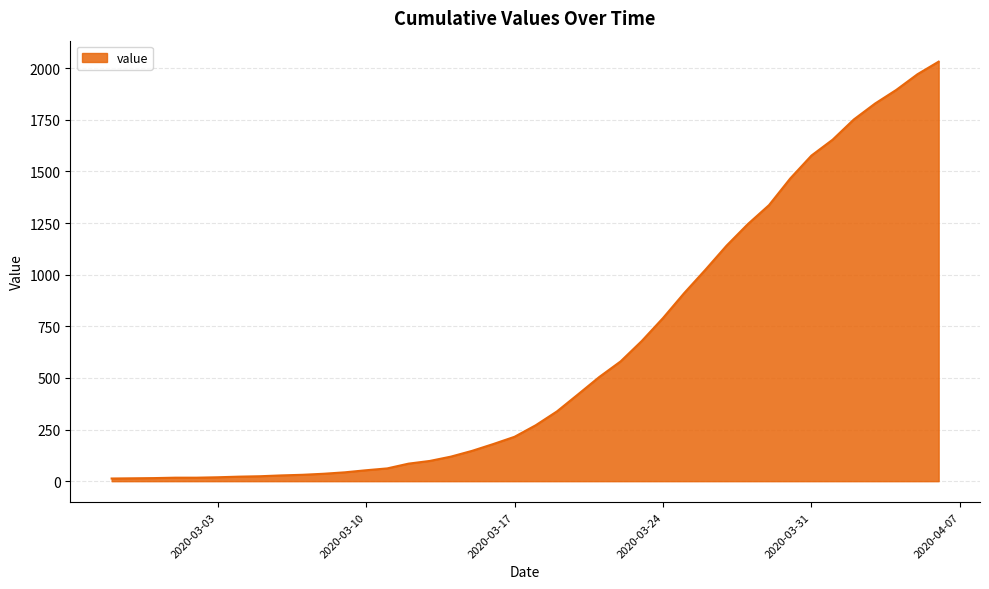

How many lines are shown in the chart?

1